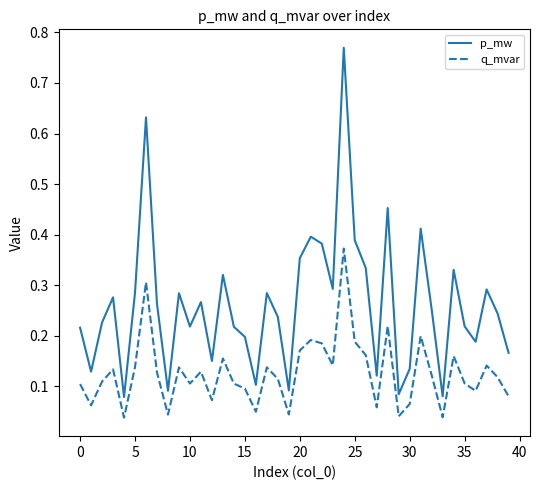

Which series has the largest range (max minus min)?

p_mw